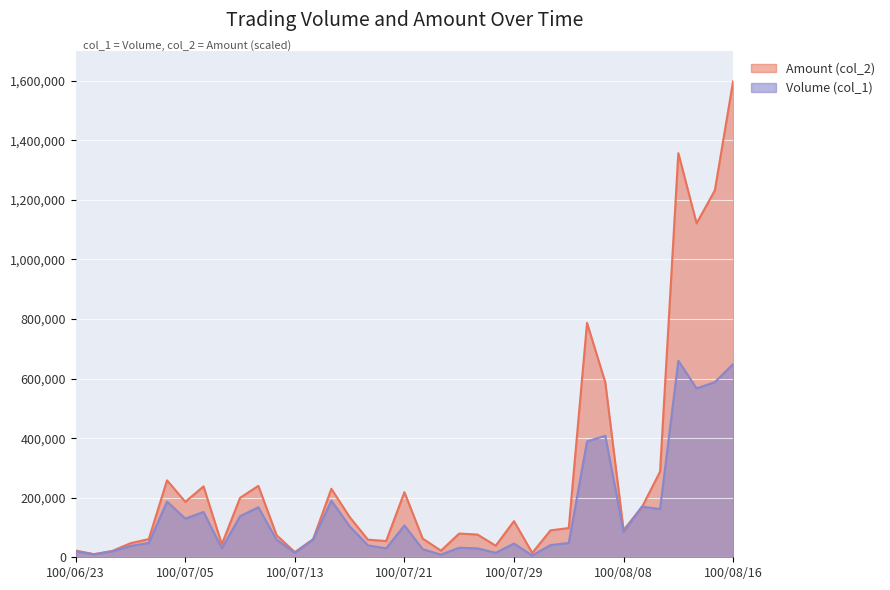

What is the difference between the second highest and minimum values in the Volume (col_1) series?

643000